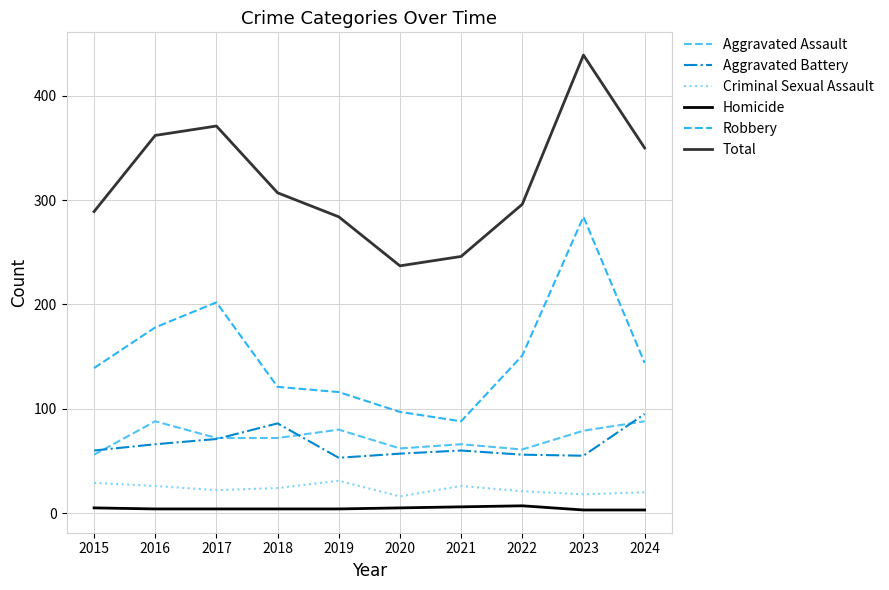

Count the Homicide values in the range 4 to 5.

6